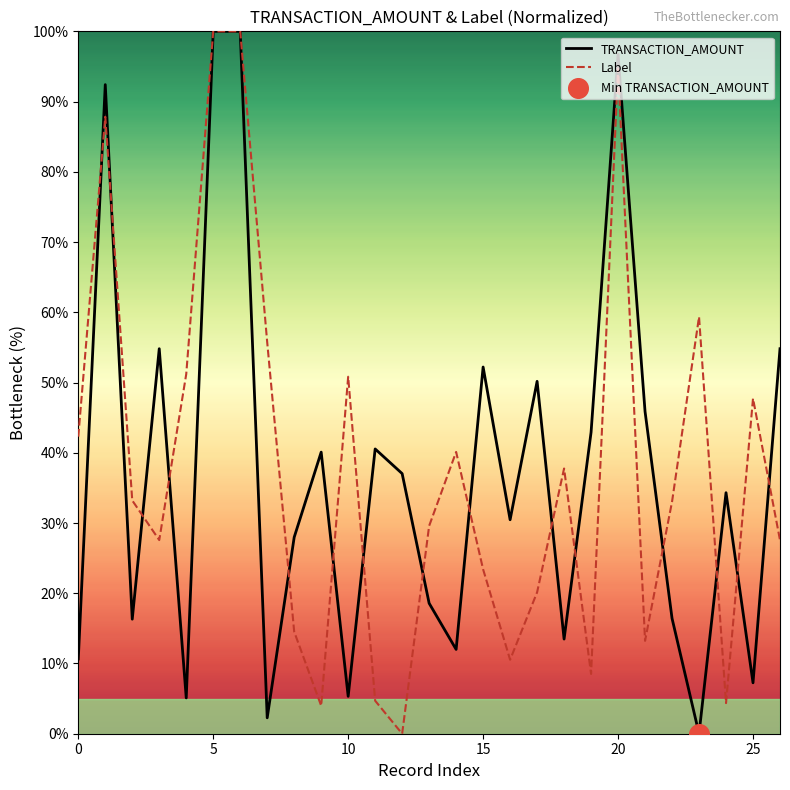

Is the value of TRANSACTION_AMOUNT at 12 greater than the value of Label at 0?

No